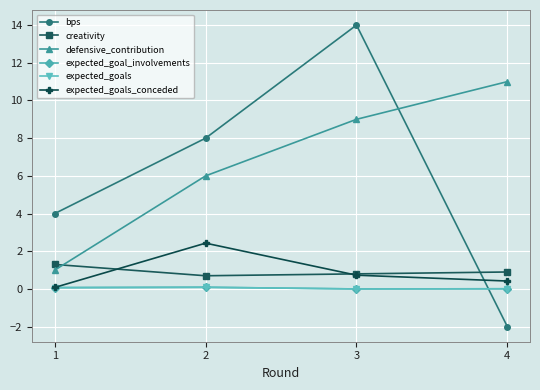

Is this an area chart (filled region under the line)?

No